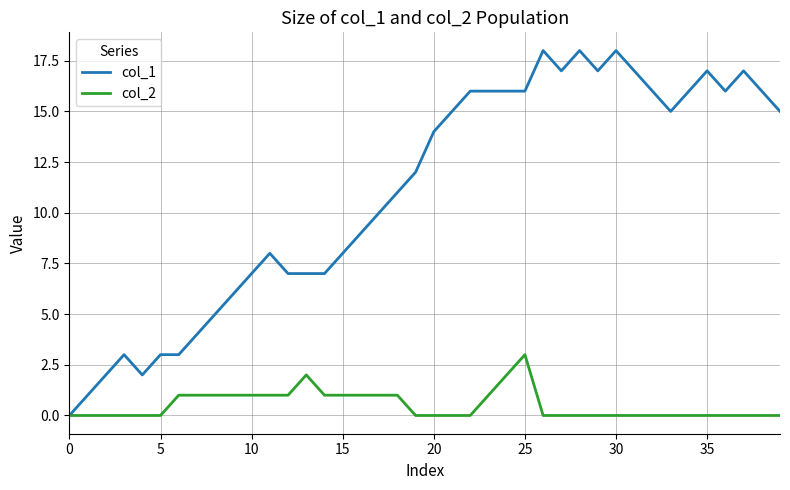

Which series has the largest range (max minus min)?

col_1